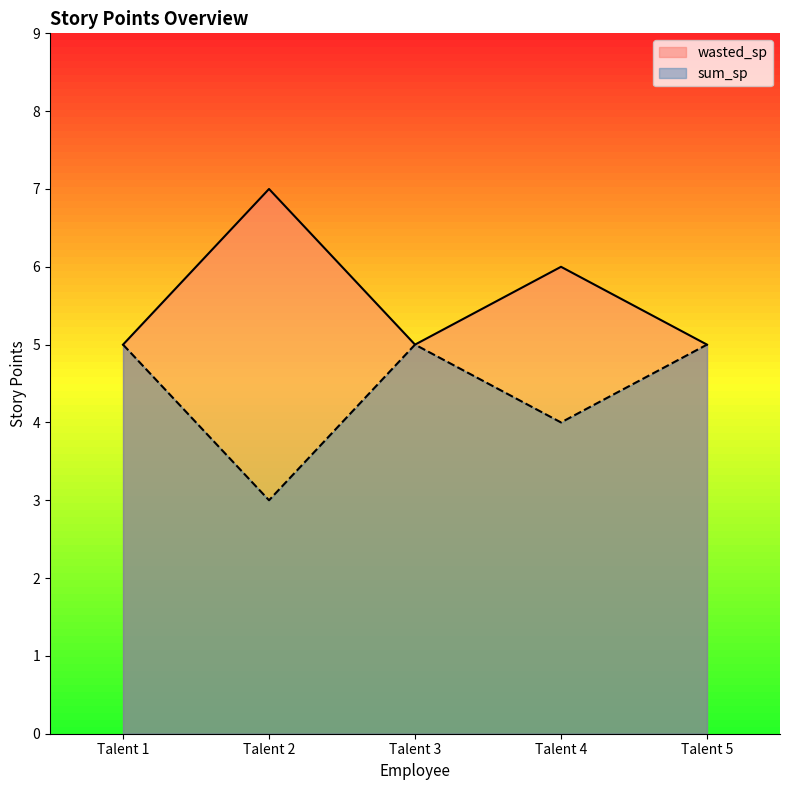

True or false: wasted_sp and sum_sp cross at least once.

False